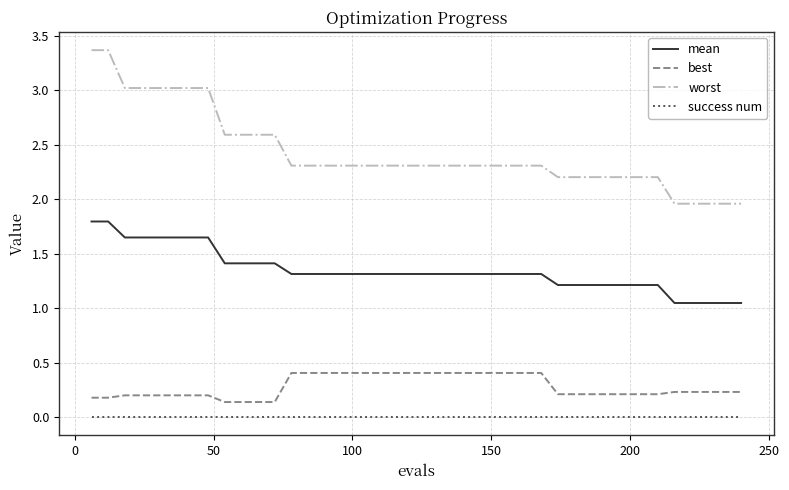

How many series are shown in this chart?

4